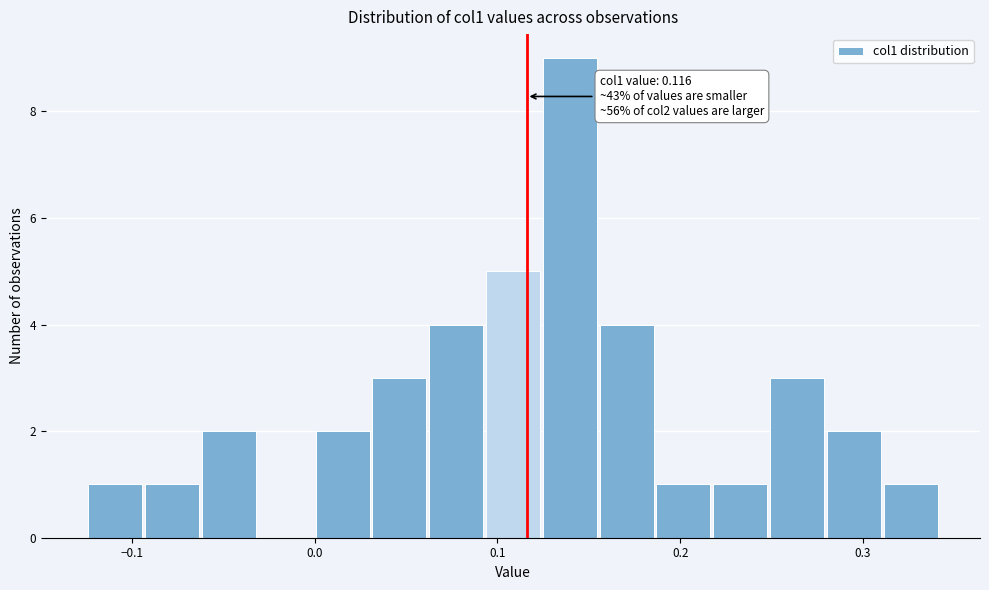

Read against the x-axis, roughly where is the centre of the tallest bar?

0.14